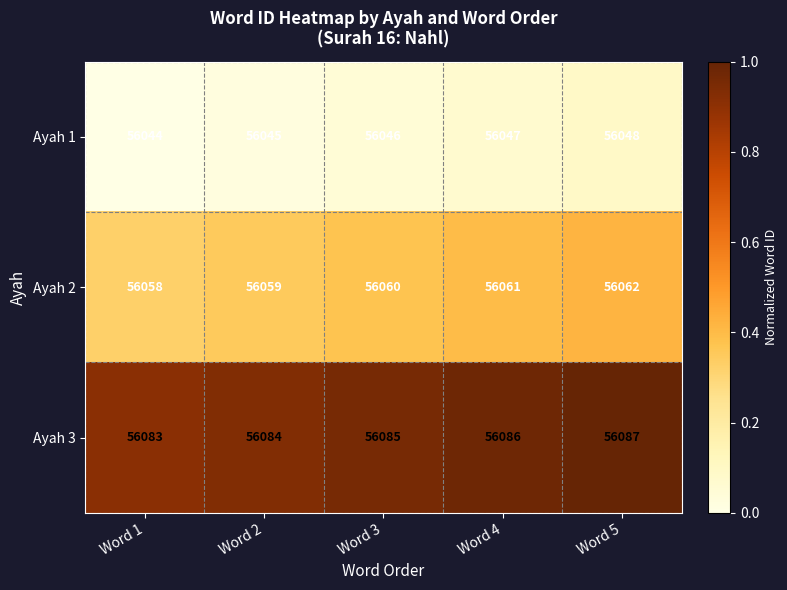

What is the maximum value shown in the chart?

56087